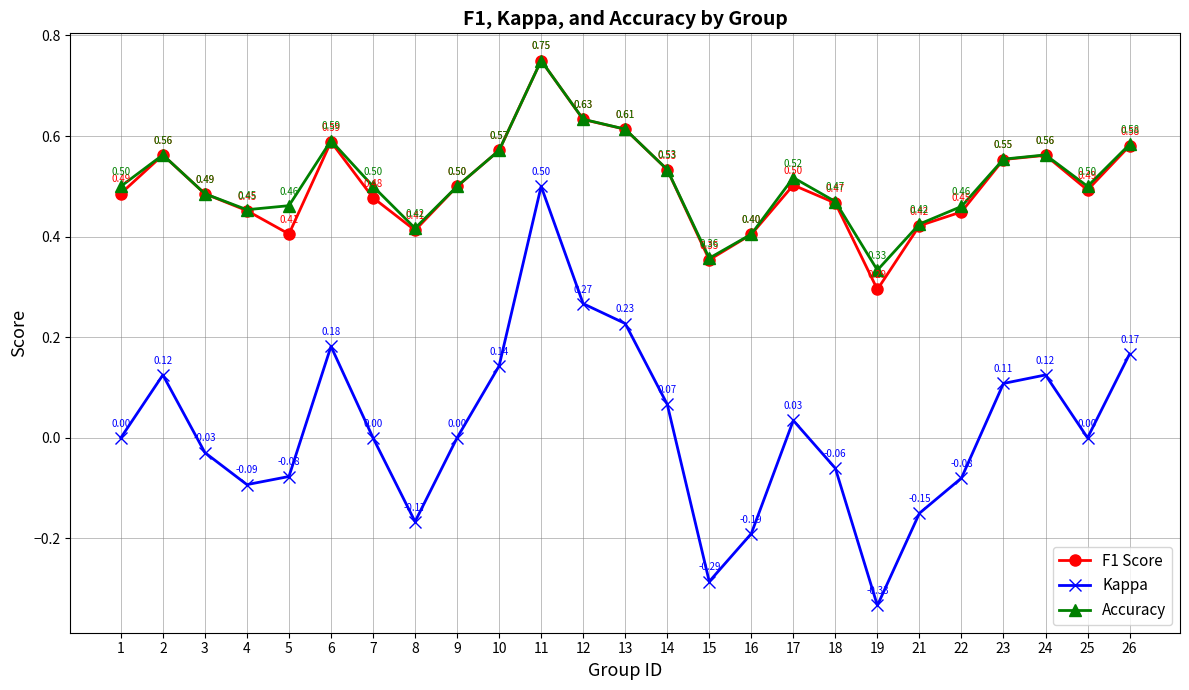

True or false: Kappa and F1 Score cross at least once.

False